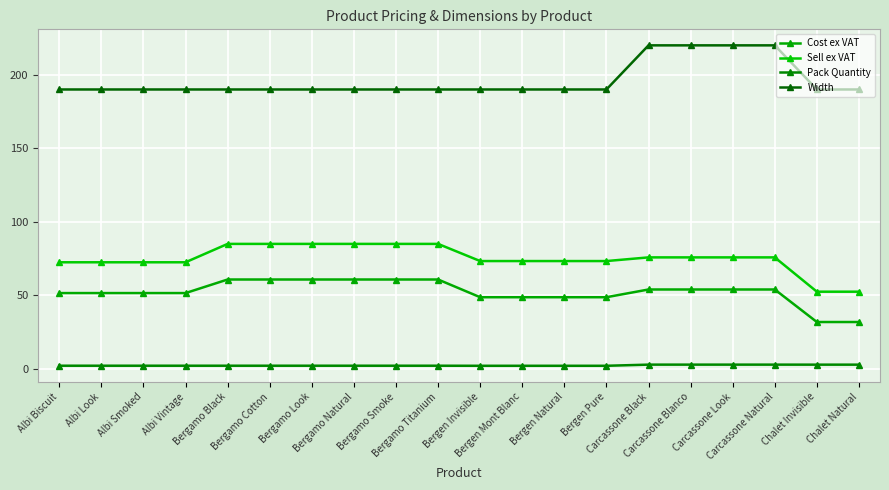

What are all the series names shown in the legend?

Cost ex VAT, Sell ex VAT, Pack Quantity, Width